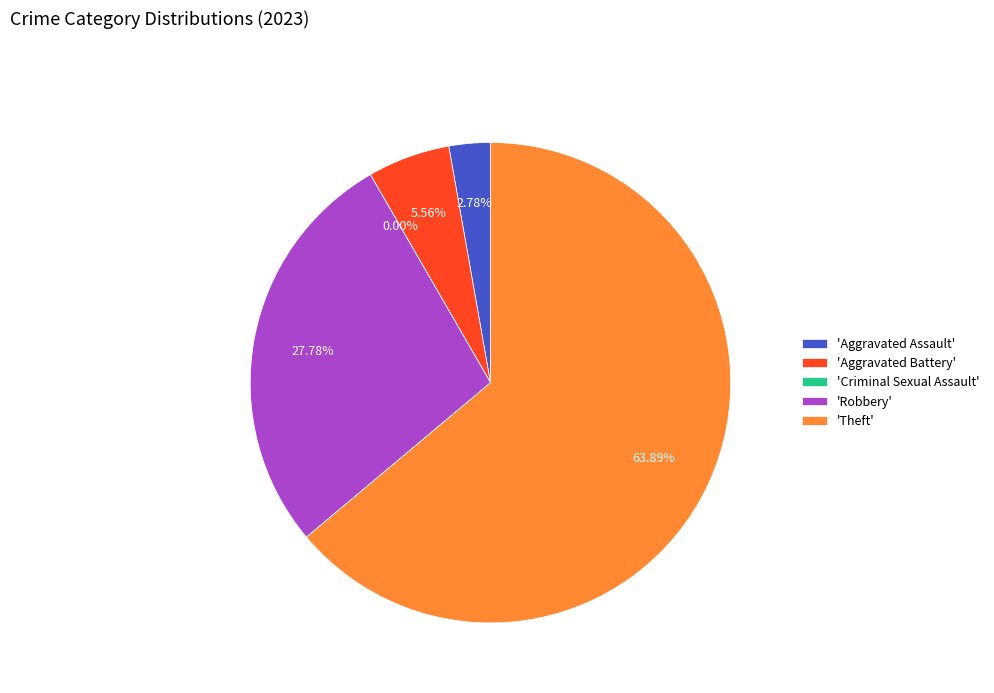

What is the smallest slice in the pie chart?

Criminal Sexual Assault